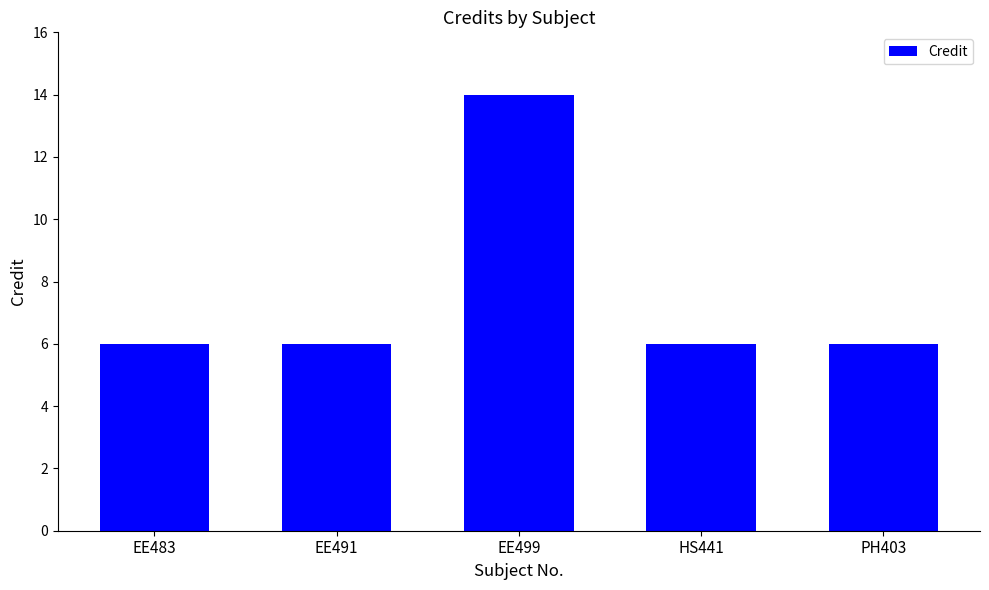

Are the bars horizontal?

No